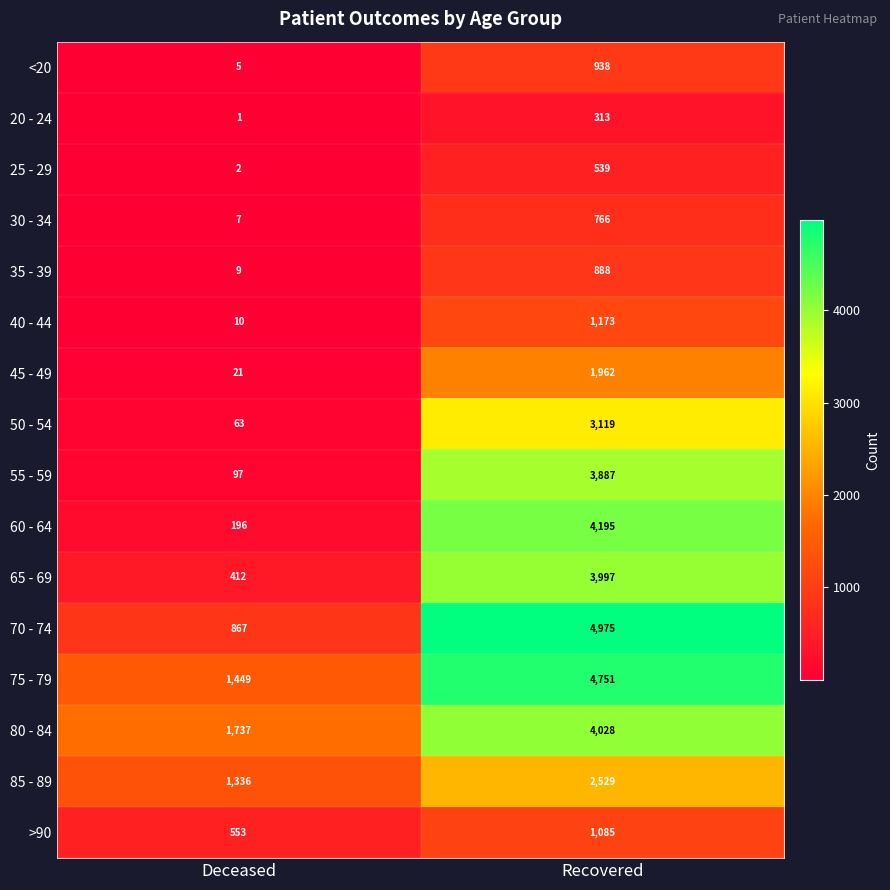

Rank the series by their maximum value, from lowest to highest.

20 - 24, 25 - 29, 30 - 34, 35 - 39, <20, >90, 40 - 44, 45 - 49, 85 - 89, 50 - 54, 55 - 59, 65 - 69, 80 - 84, 60 - 64, 75 - 79, 70 - 74